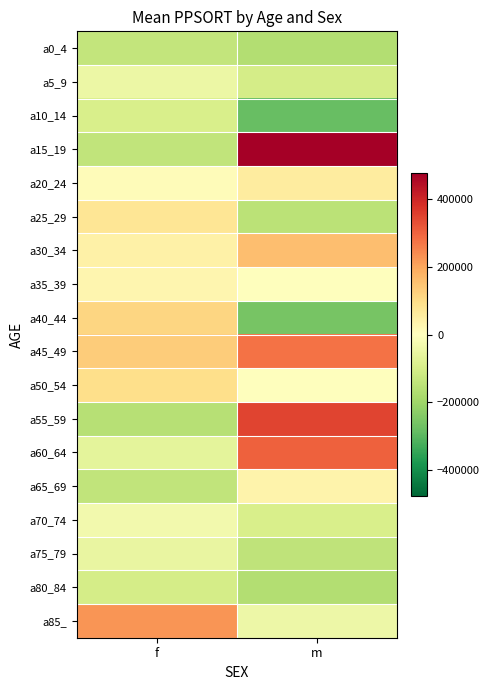

Reading left to right, transcribe all the data shown in this chart.

a0_4: f=-136514.5	m=-164300.5
a5_9: f=-45857.5	m=-102991.5
a10_14: f=-95179.5	m=-280640.5
a15_19: f=-140746.5	m=474972.5
a20_24: f=11054.5	m=56808.5
a25_29: f=76399.5	m=-151987.5
a30_34: f=42829.5	m=157727.5
a35_39: f=26731.5	m=-3091.5
a40_44: f=113311.5	m=-259739.5
a45_49: f=130317.5	m=276306.5
a50_54: f=96084.5	m=11.5
a55_59: f=-155900.5	m=346870.5
a60_64: f=-63701.5	m=303704.5
a65_69: f=-138140.5	m=34169.5
a70_74: f=-32091.5	m=-93191.5
a75_79: f=-54691.5	m=-142891.5
a80_84: f=-103291.5	m=-163291.5
a85_: f=224131.5	m=-43191.5